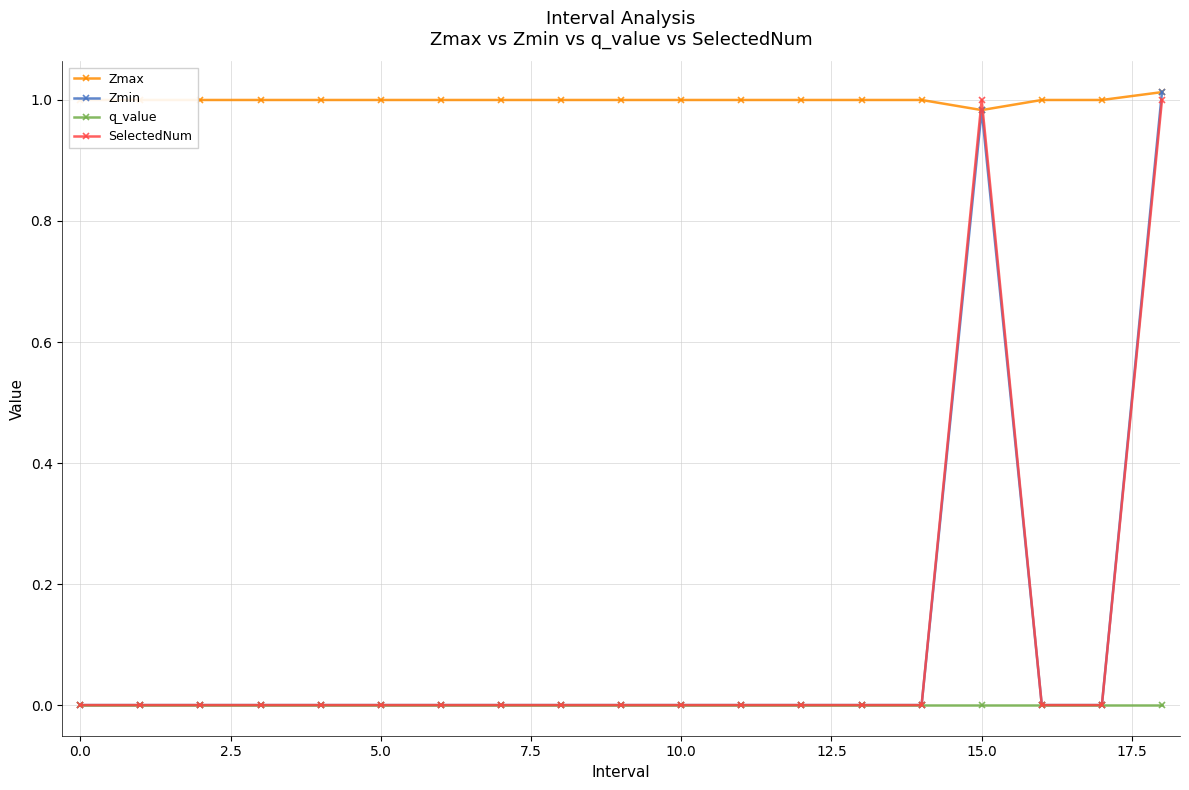

True or false: q_value and Zmax intersect in this chart.

False